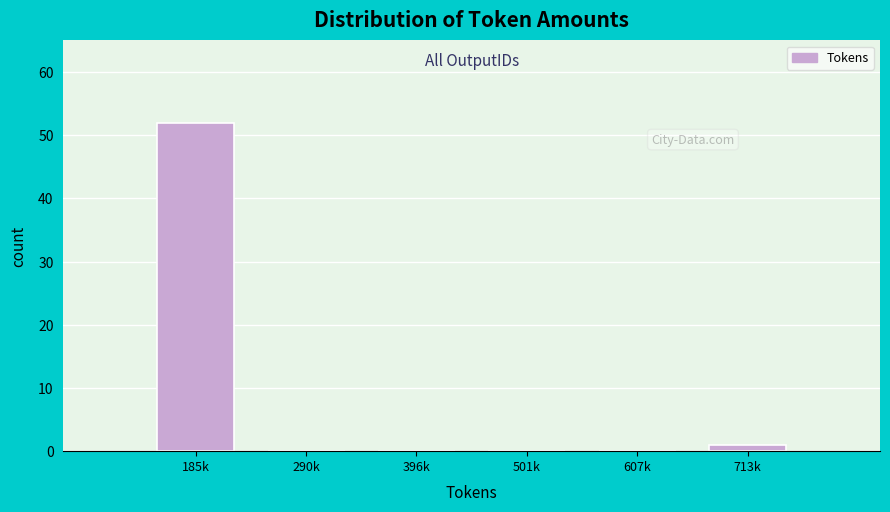

Reading left to right, extract all data points from this chart.

185k=52	290k=0	396k=0	501k=0	607k=0	713k=1